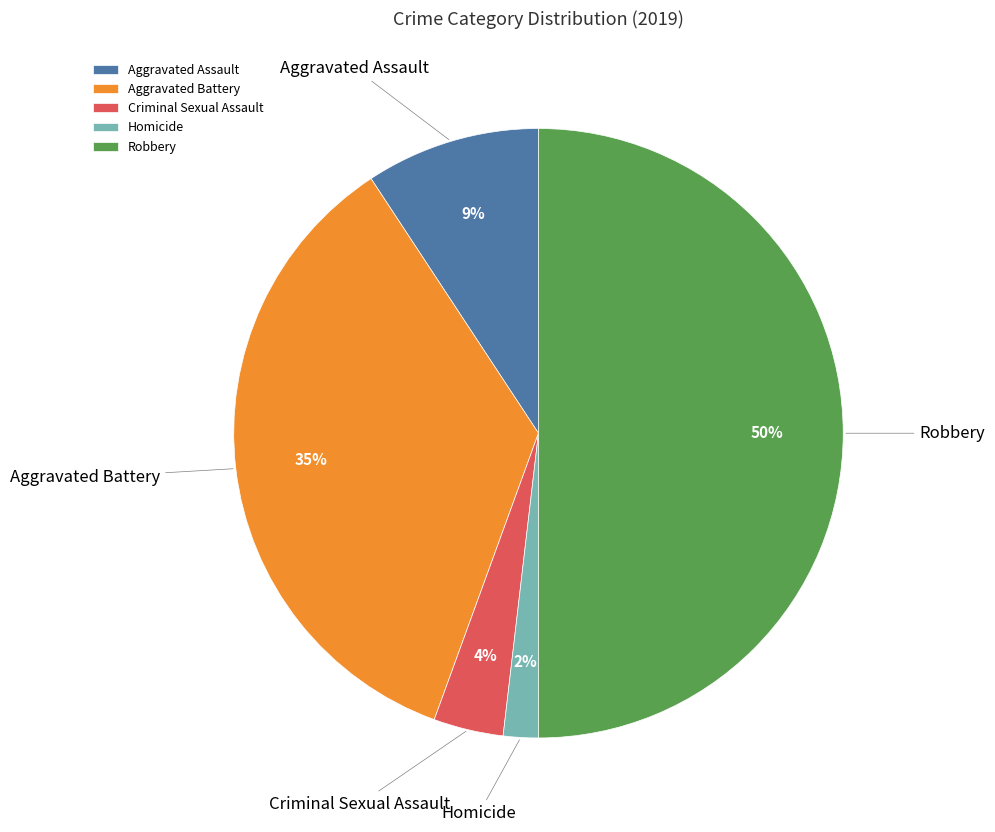

How many segments does this pie chart have?

5